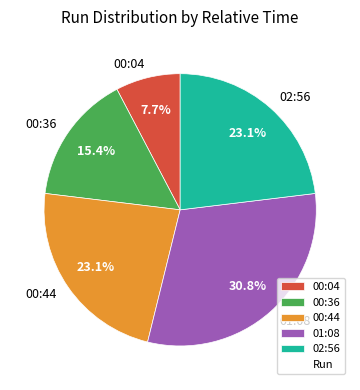

To the nearest percent, what is the average slice percentage?

20%